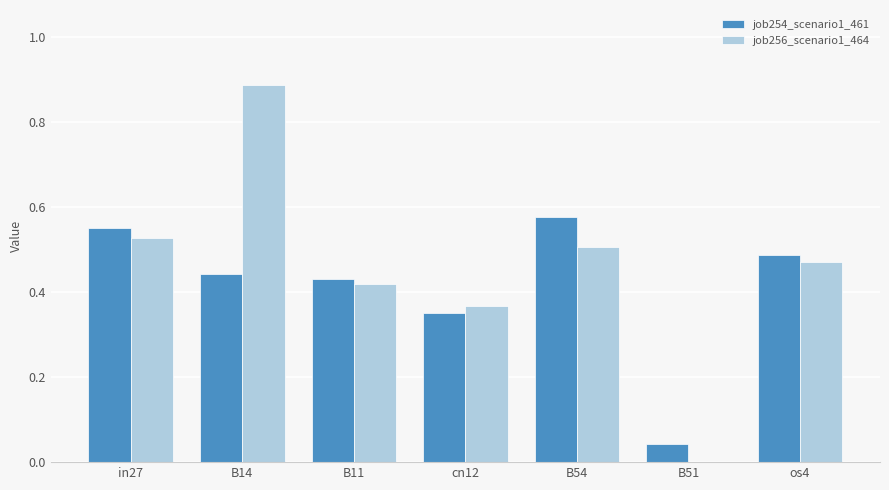

Which series changed the most between in27 and B51?

job256_scenario1_464